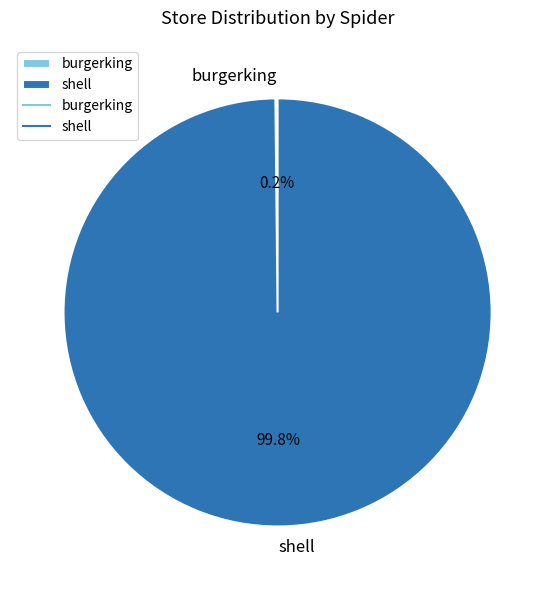

Which slice is the largest?

shell